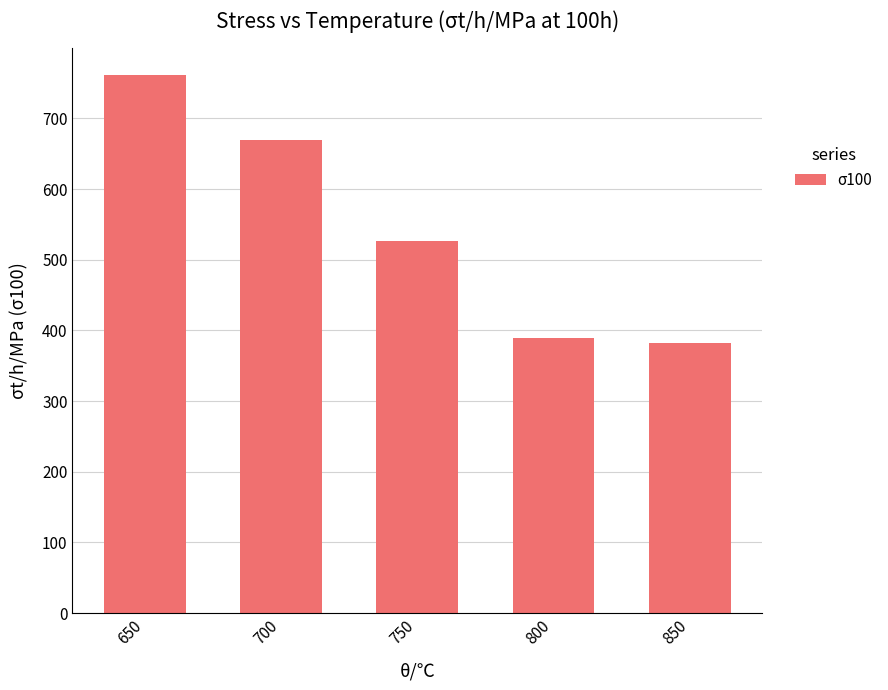

Read the value at 700, to the nearest 50.

650